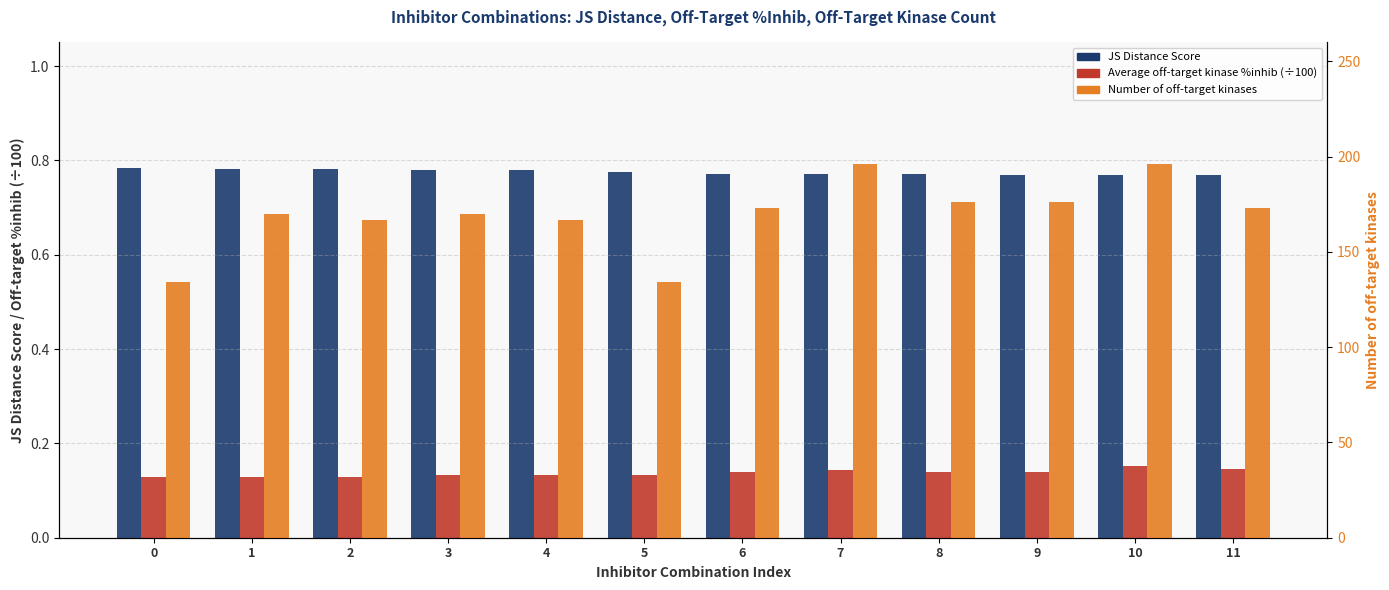

What is the total value across all series at 6?

173.9